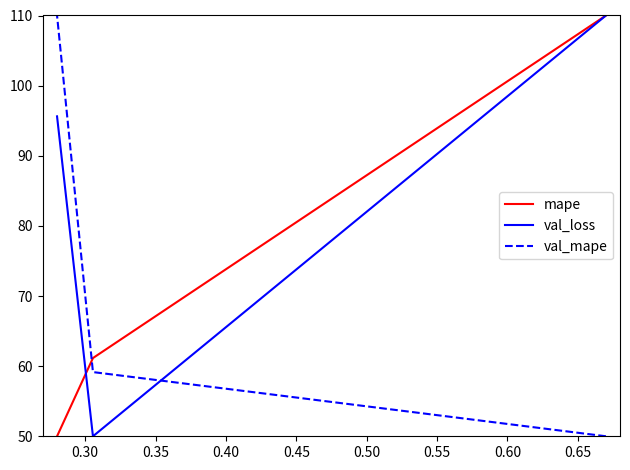

How many distinct data groups are displayed?

3